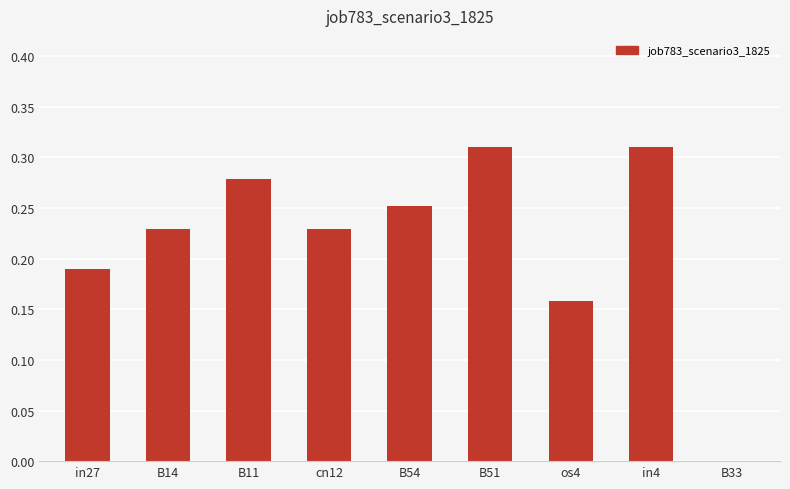

Which has a higher value, os4 or B14?

B14